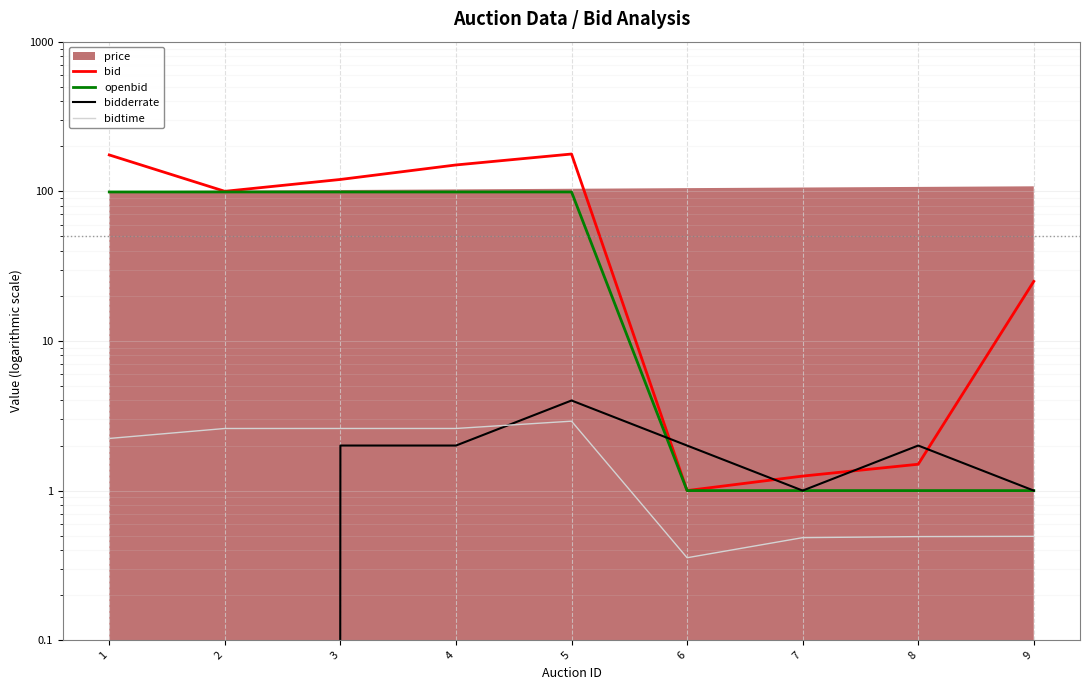

What is the difference between the openbid values at 1 and 8?

98.0